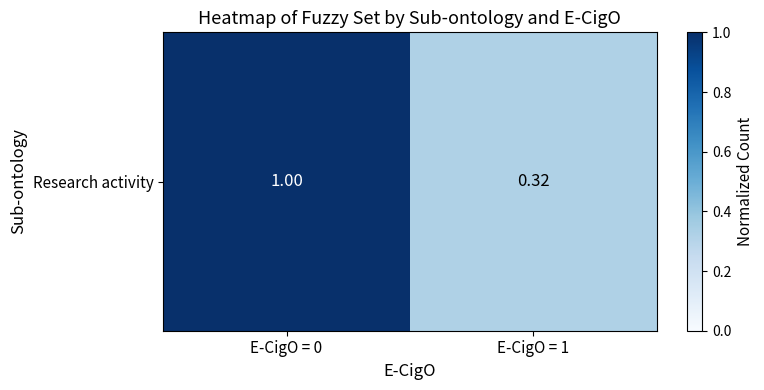

Reading left to right, transcribe all the data shown in this chart.

E-CigO = 0=1.0	E-CigO = 1=0.3